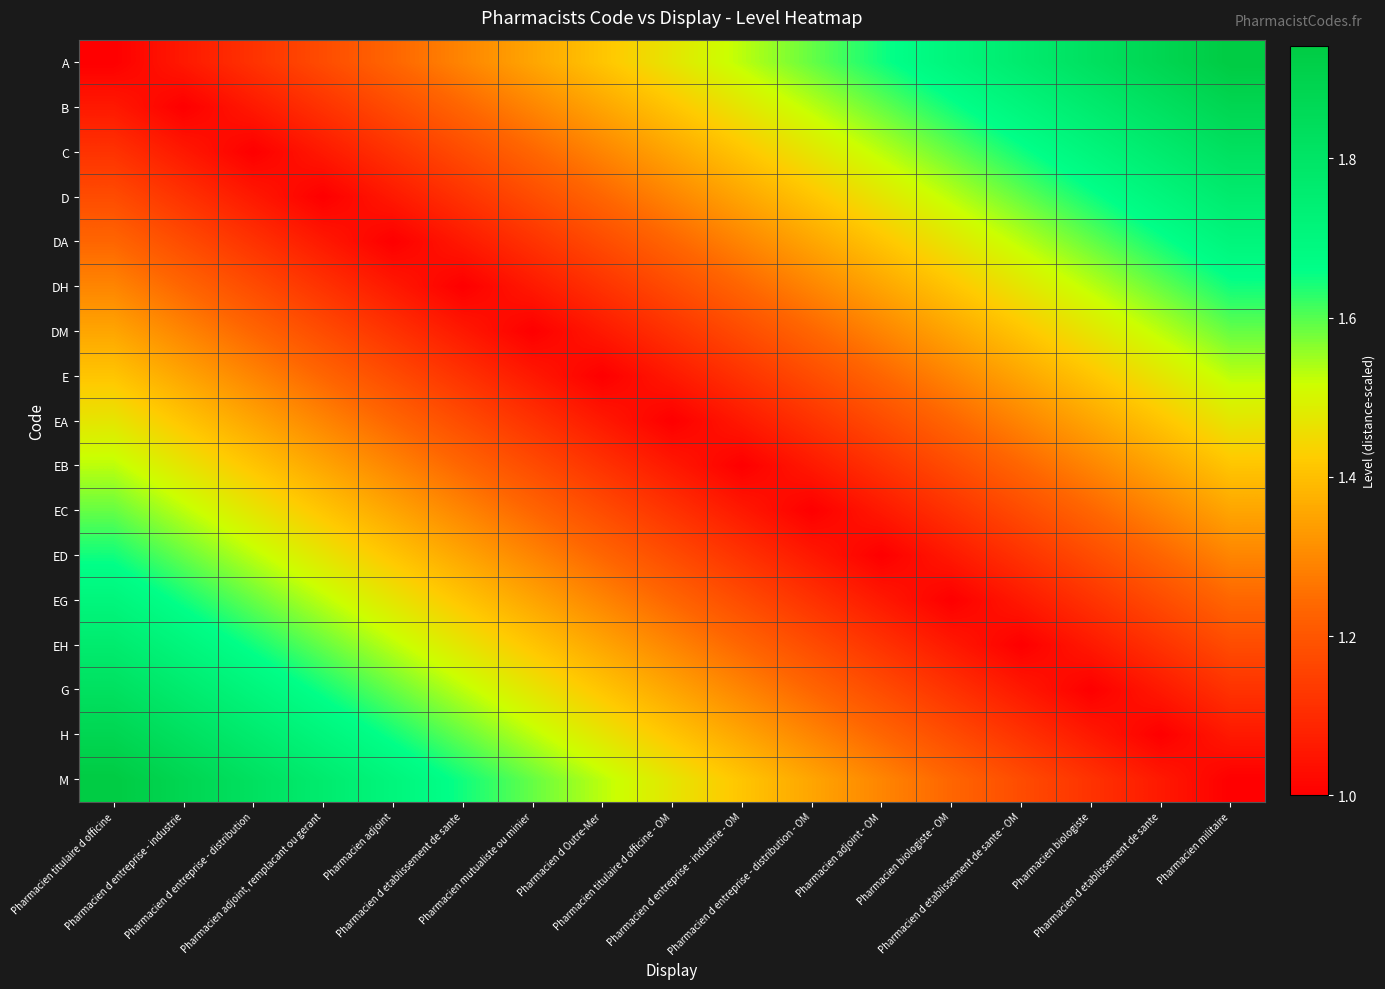

Which has a higher value, Pharmacien adjoint or Pharmacien titulaire d officine?

Pharmacien adjoint